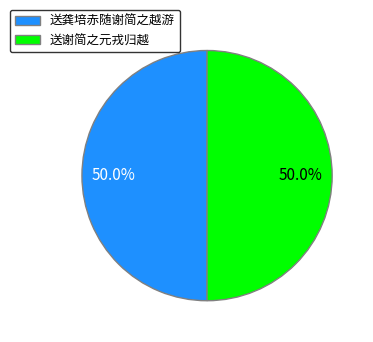

What is the ratio of the value at 送谢简之元戎归越 to the value at 送龚培赤随谢简之越游?

1.0